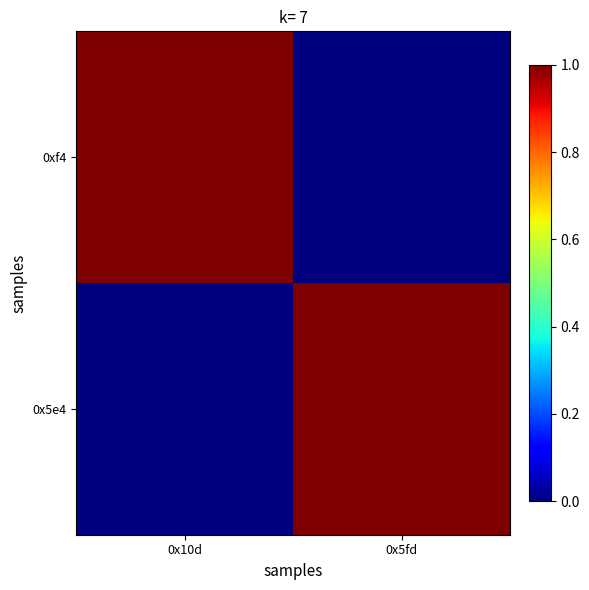

Which label corresponds to the largest value in the chart?

0x10d